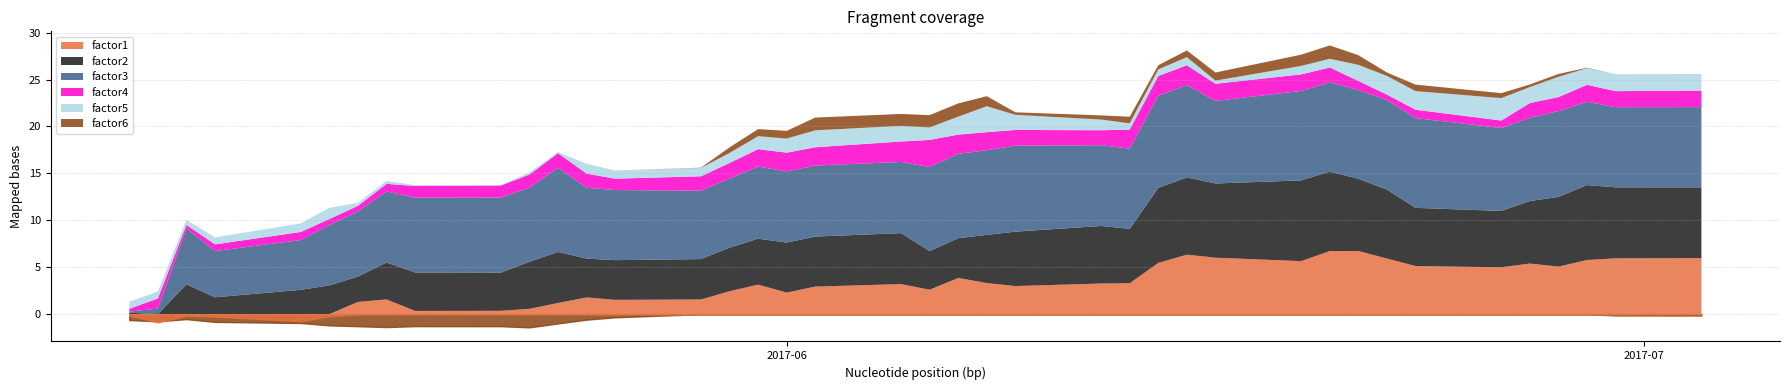

Is the value of factor5 at 2017-05-29 greater than the value of factor6 at 2017-06-23?

Yes